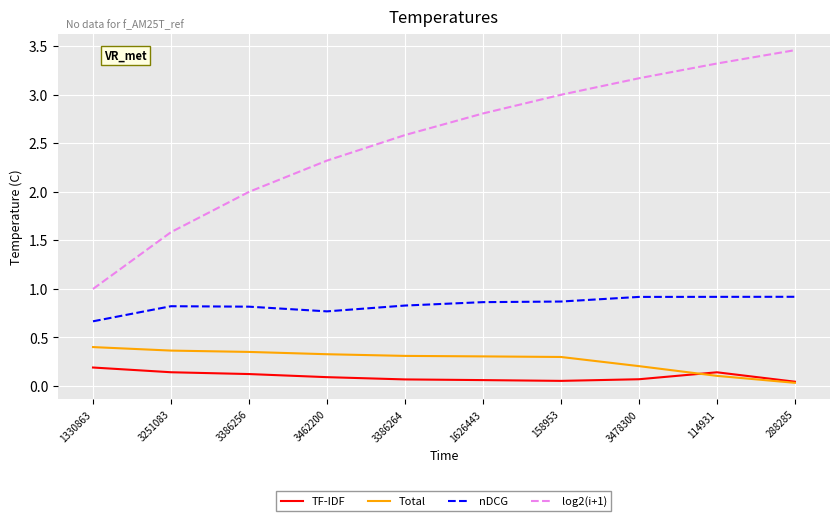

Which series has the largest total across all categories?

log2(i+1)